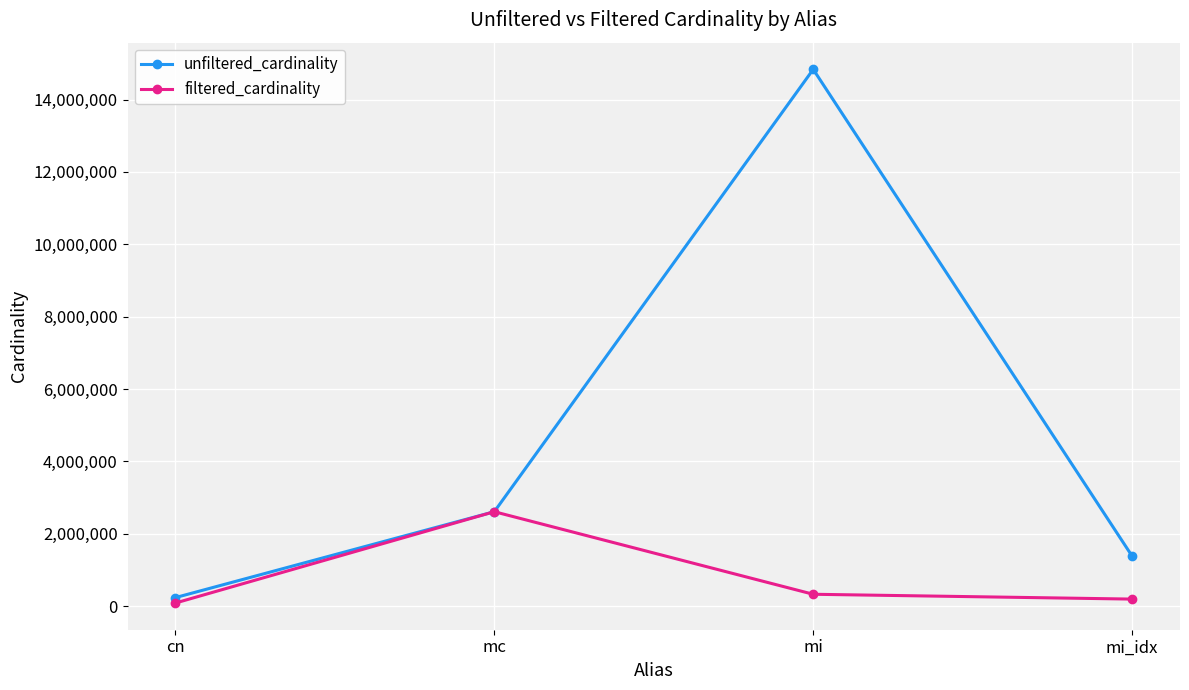

Reading left to right, transcribe all the data shown in this chart.

unfiltered_cardinality: 234997	2609129	14835720	1380035
filtered_cardinality: 84843	2609129	327313	193895